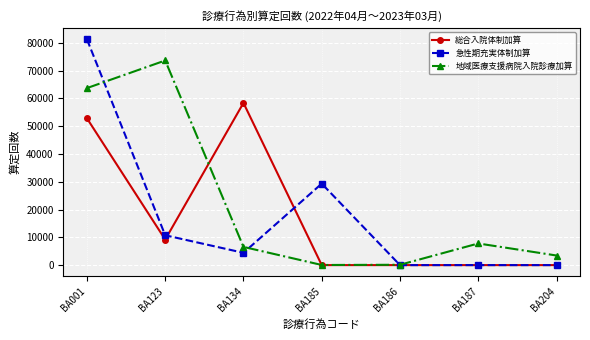

Rank the series by their maximum value, from lowest to highest.

総合入院体制加算, 地域医療支援病院入院診療加算, 急性期充実体制加算